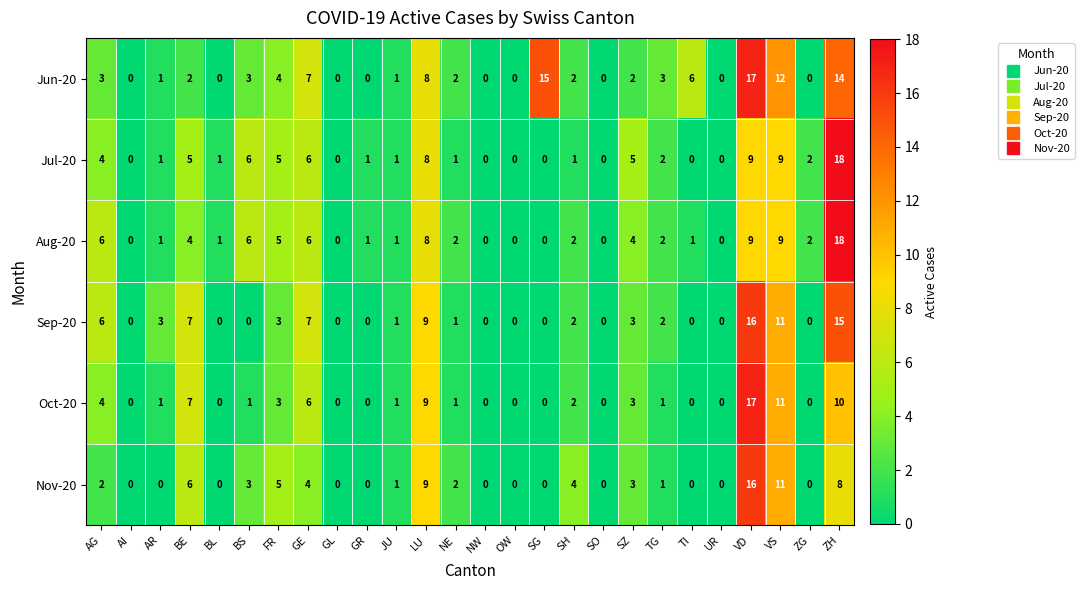

What is the average value of the Sep-20 series?

3